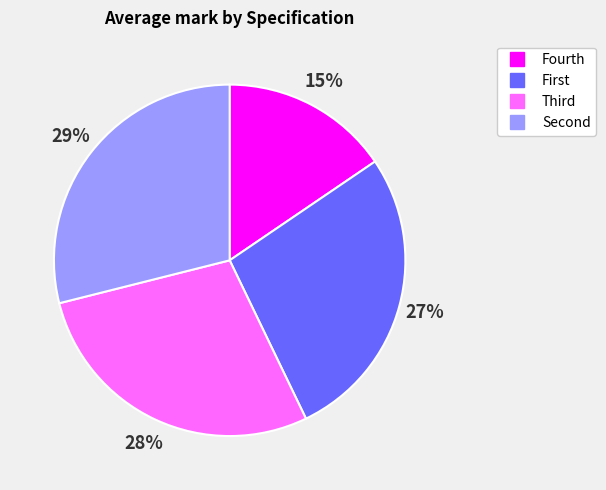

Which slice is the smallest?

Fourth